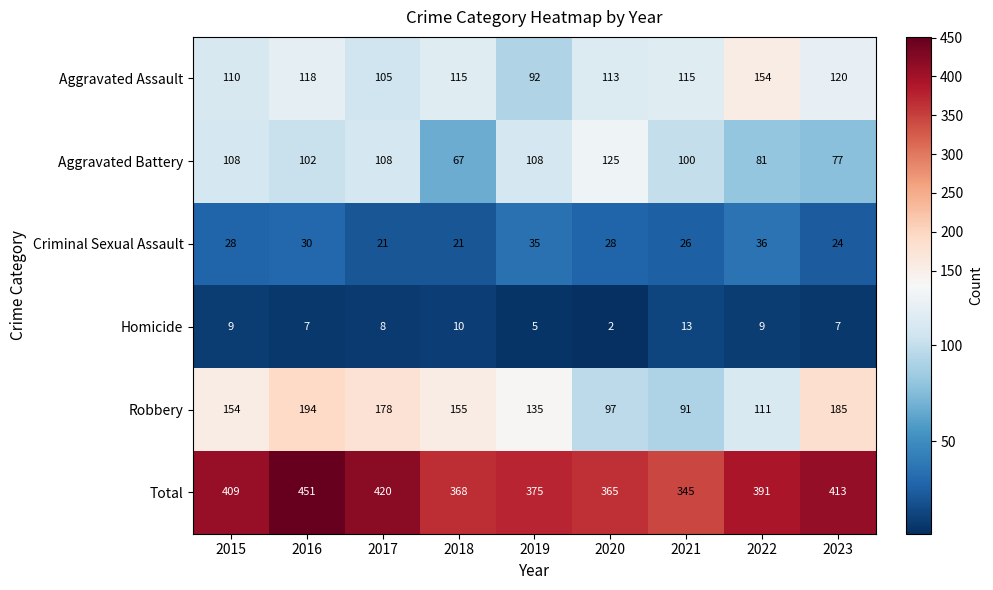

What is the highest value of the Criminal Sexual Assault series?

36